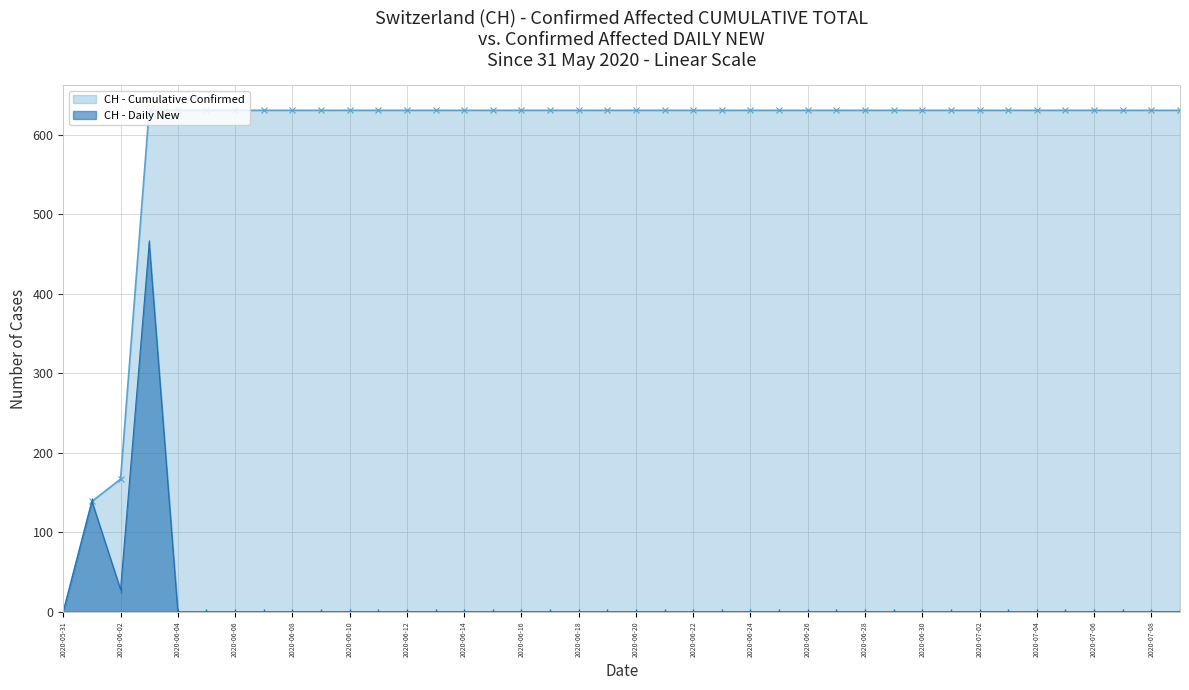

Which series changed the most between 2020-06-03 and 2020-06-14?

CH - Daily New